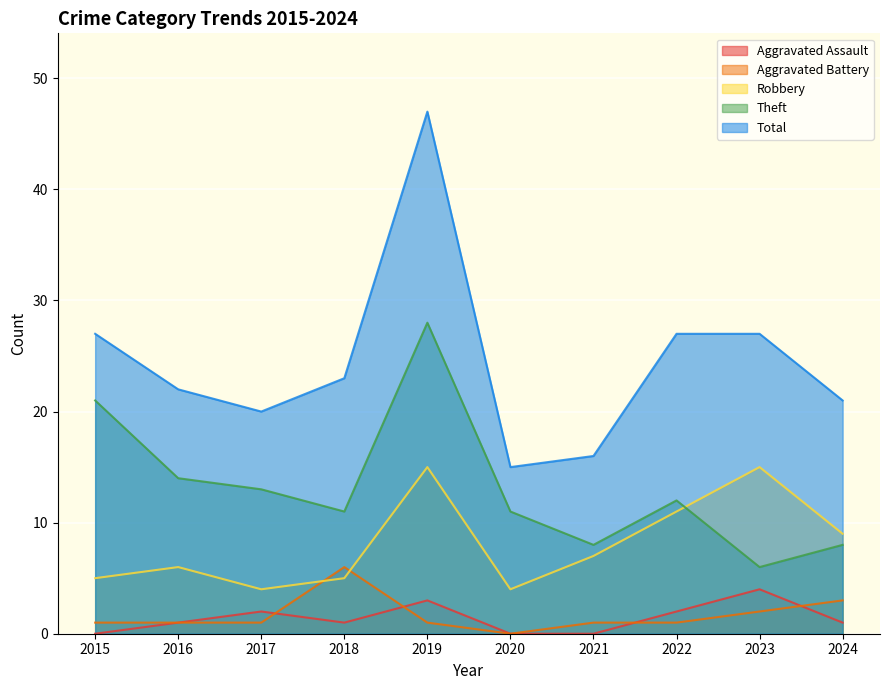

Read the Aggravated Battery value at 2024.

3